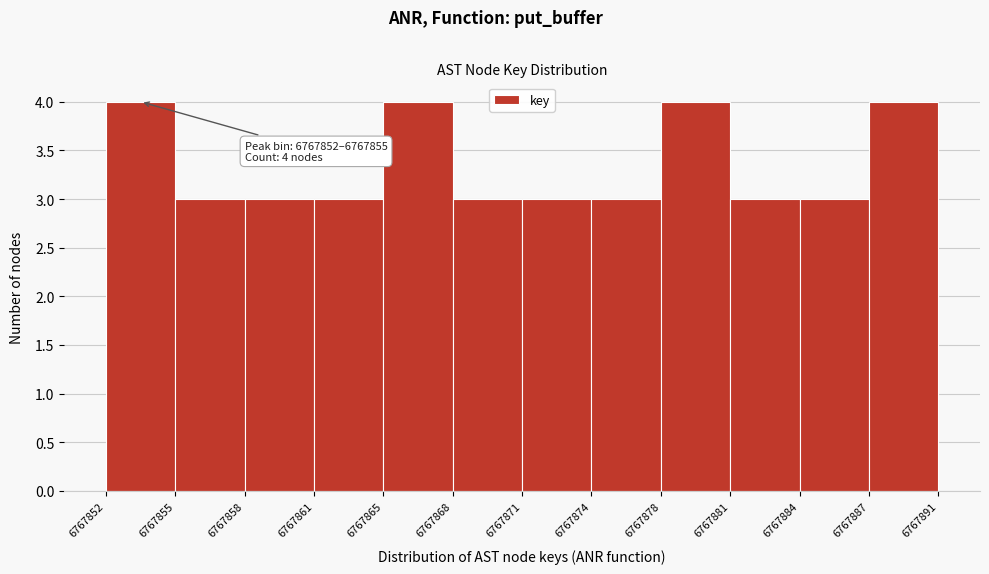

Reading right to left, transcribe all the data shown in this chart.

6767887=4	6767884=3	6767881=3	6767878=4	6767874=3	6767871=3	6767868=3	6767865=4	6767861=3	6767858=3	6767855=3	6767852=4